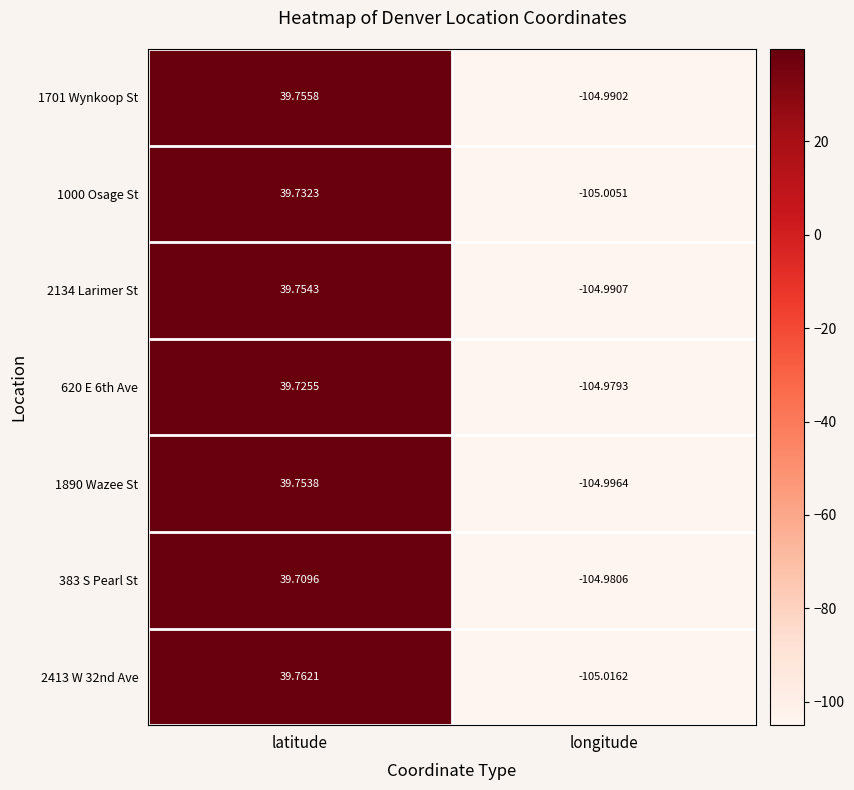

Which series has the largest total across all categories?

1701 Wynkoop St